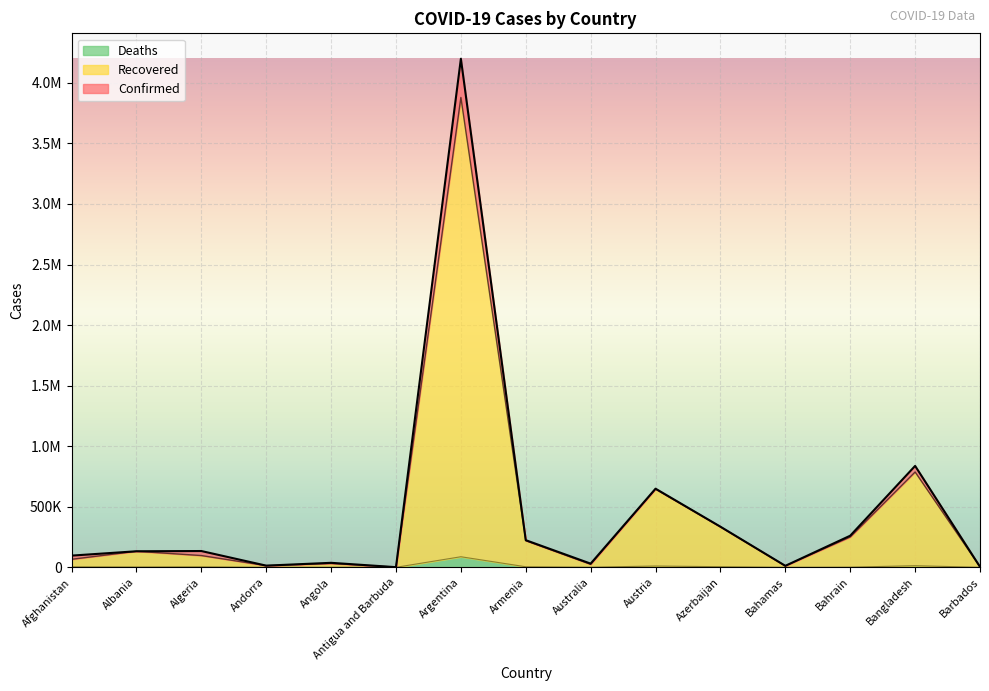

True or false: Confirmed and Recovered cross at least once.

False